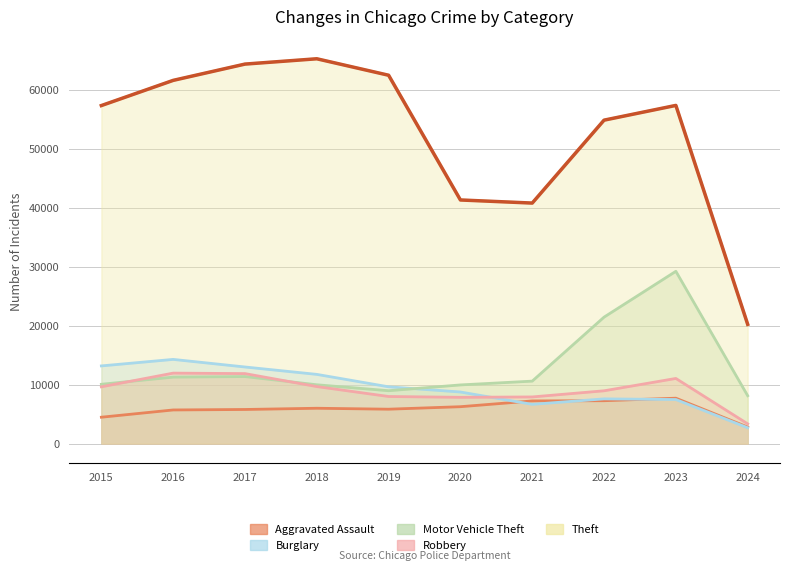

How many data points in Burglary are less than 9638?

5